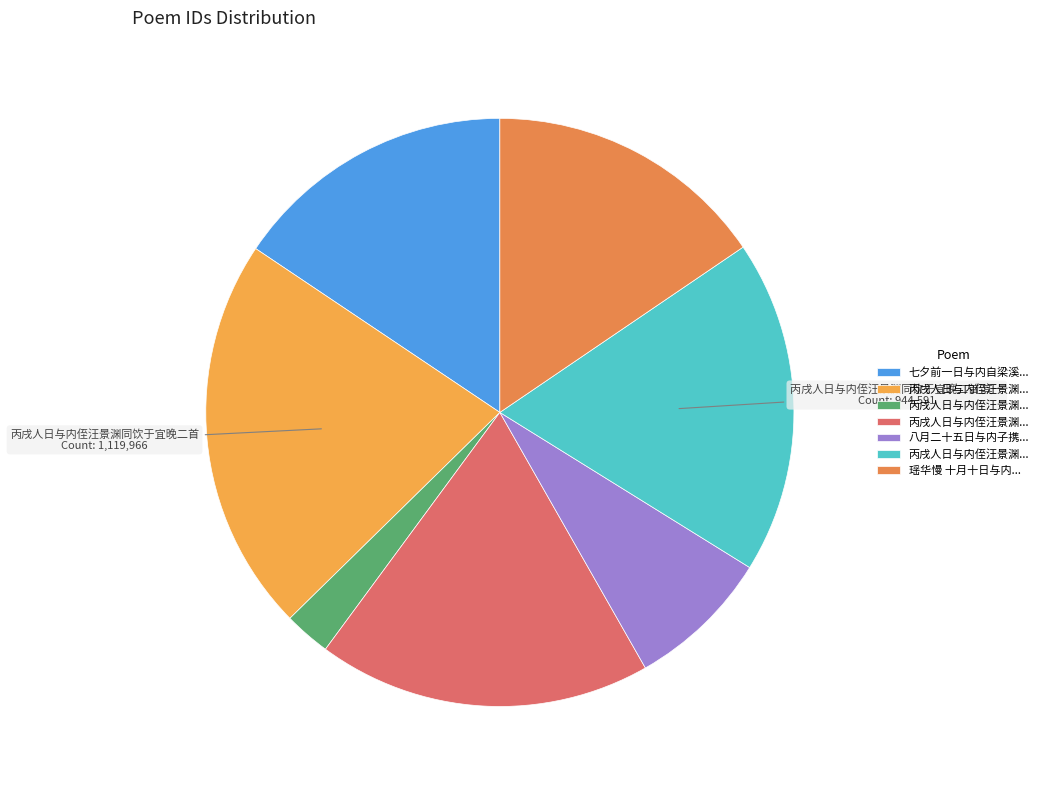

How many segments does this pie chart have?

7